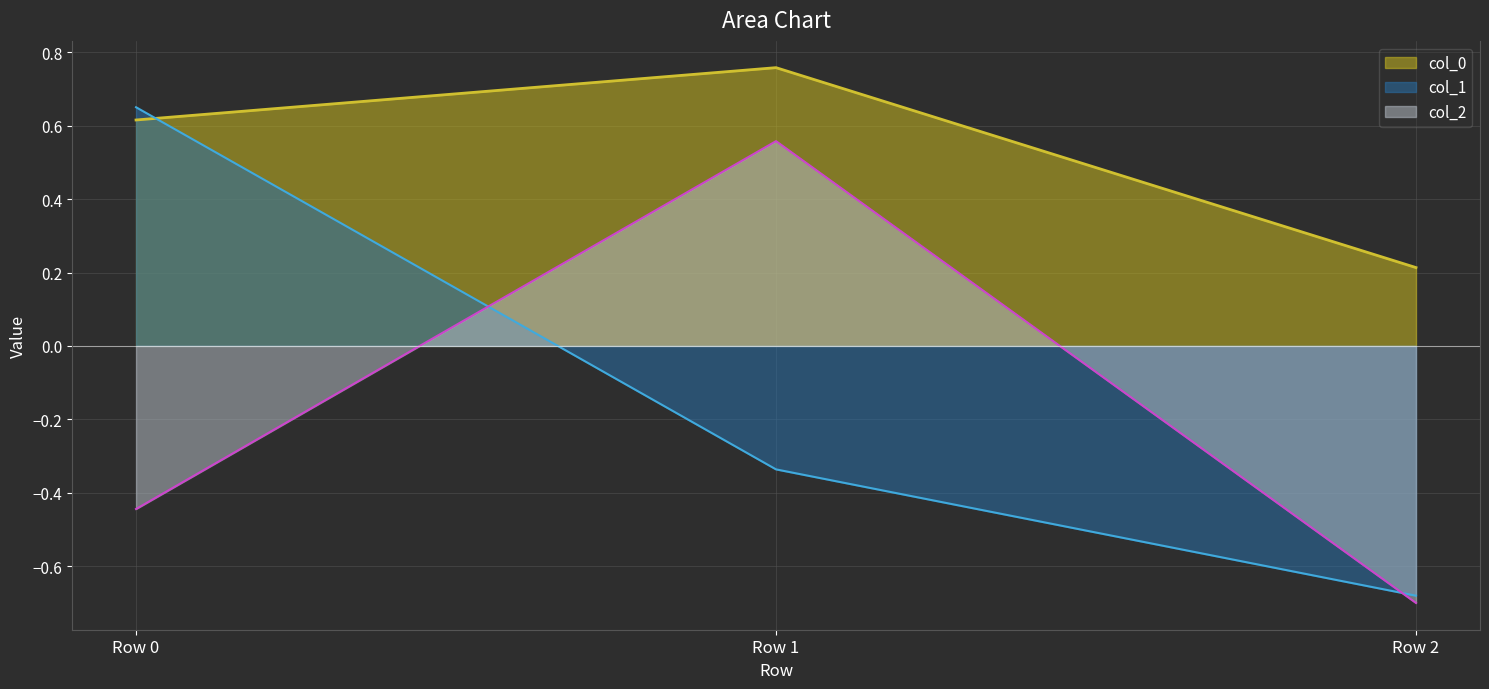

What is the average value of the col_2 series?

-0.2